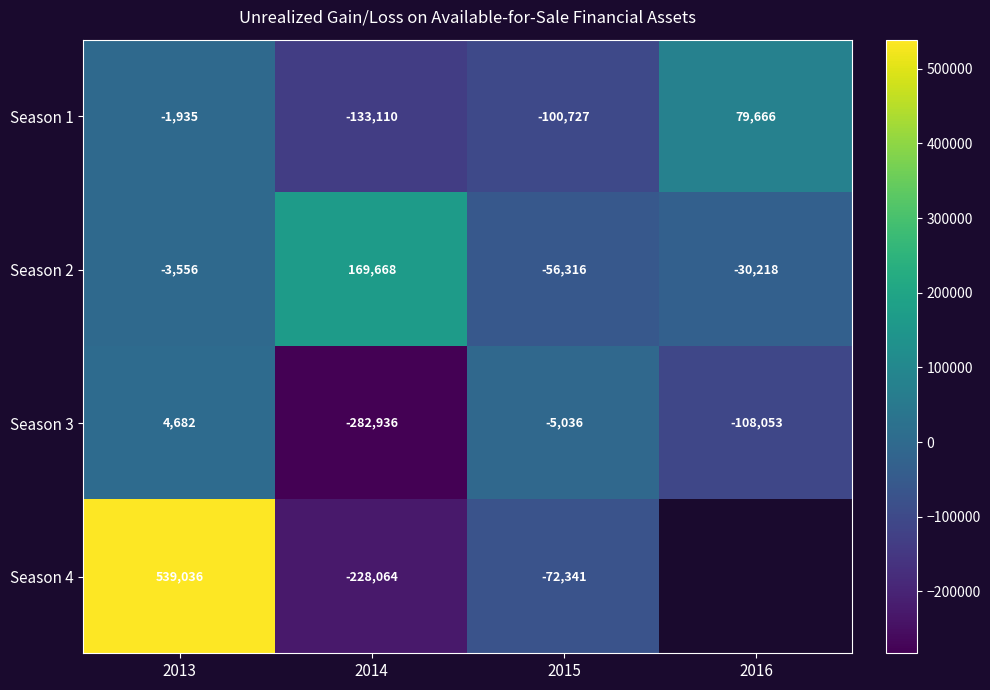

At how many categories does at least one series exceed 465877?

1